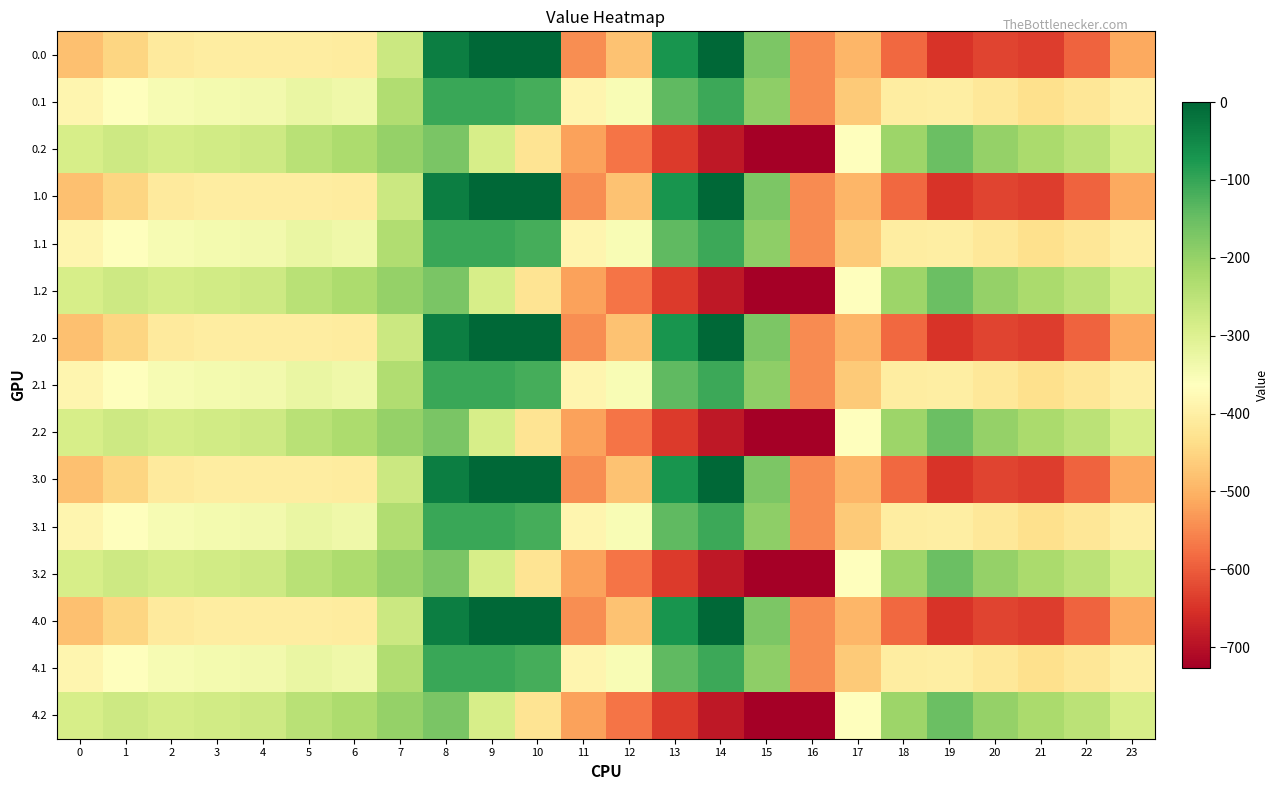

At which category is the sum across all series the highest?

8